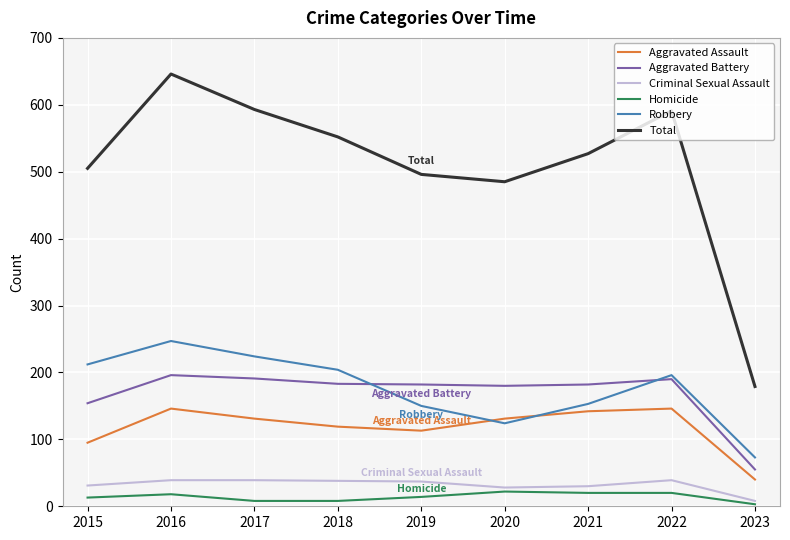

At which label does Aggravated Battery reach its minimum?

2023